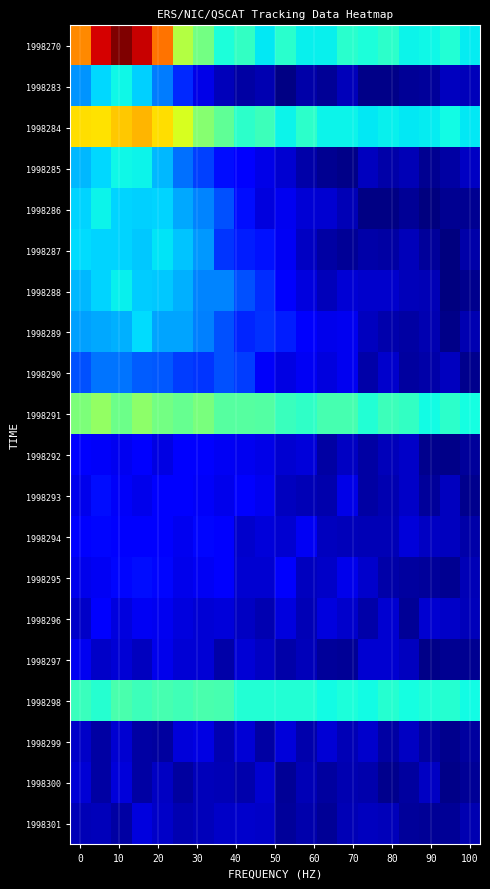

At how many categories does at least one series exceed 0?

20